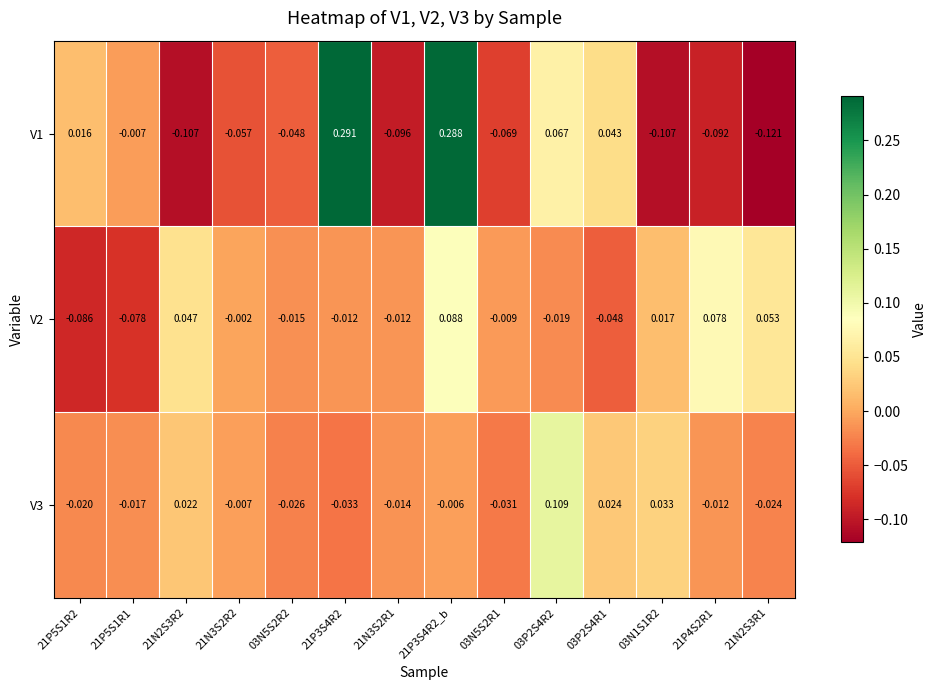

Is the value of V3 at 21P3S4R2 greater than the value of V2 at 21N3S2R2?

No